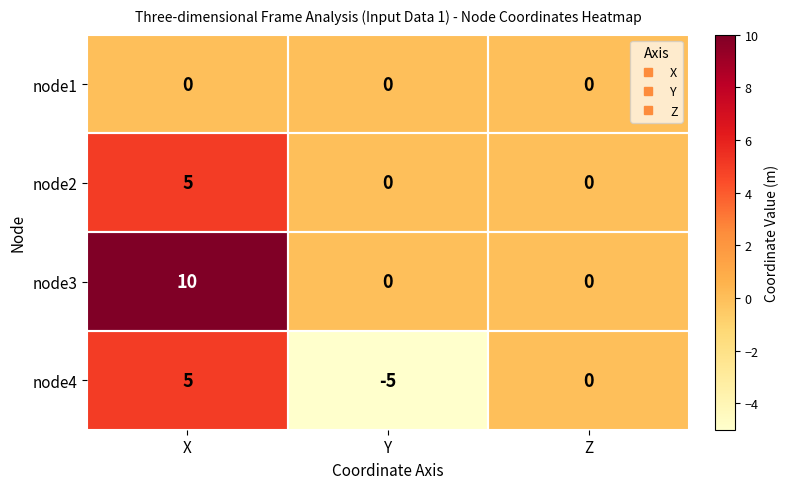

Which label corresponds to the smallest value in the chart?

Y